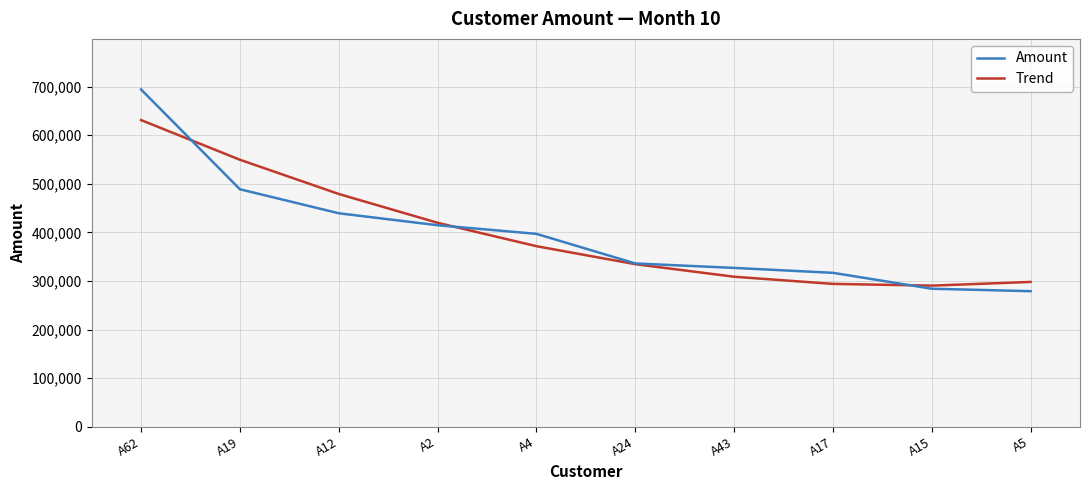

How many values in the Amount series are below 397034?

5